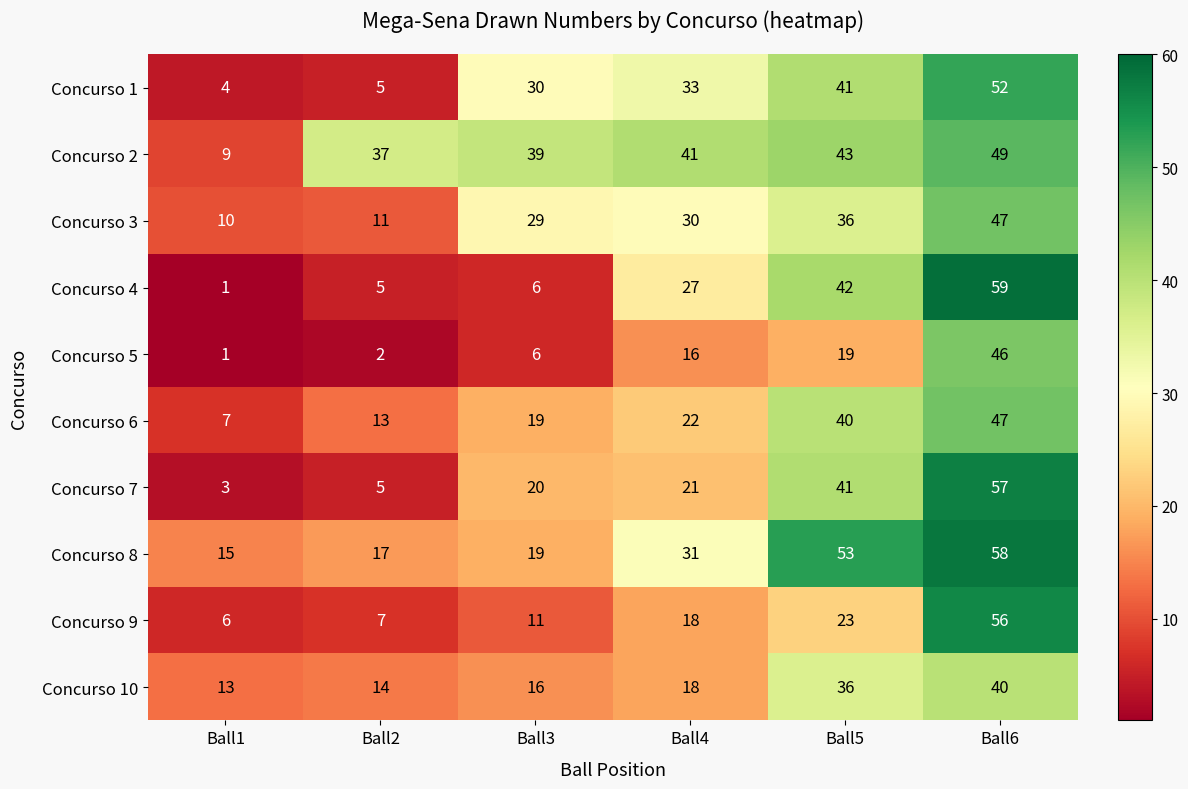

What is the sum of all Concurso 1 values?

165